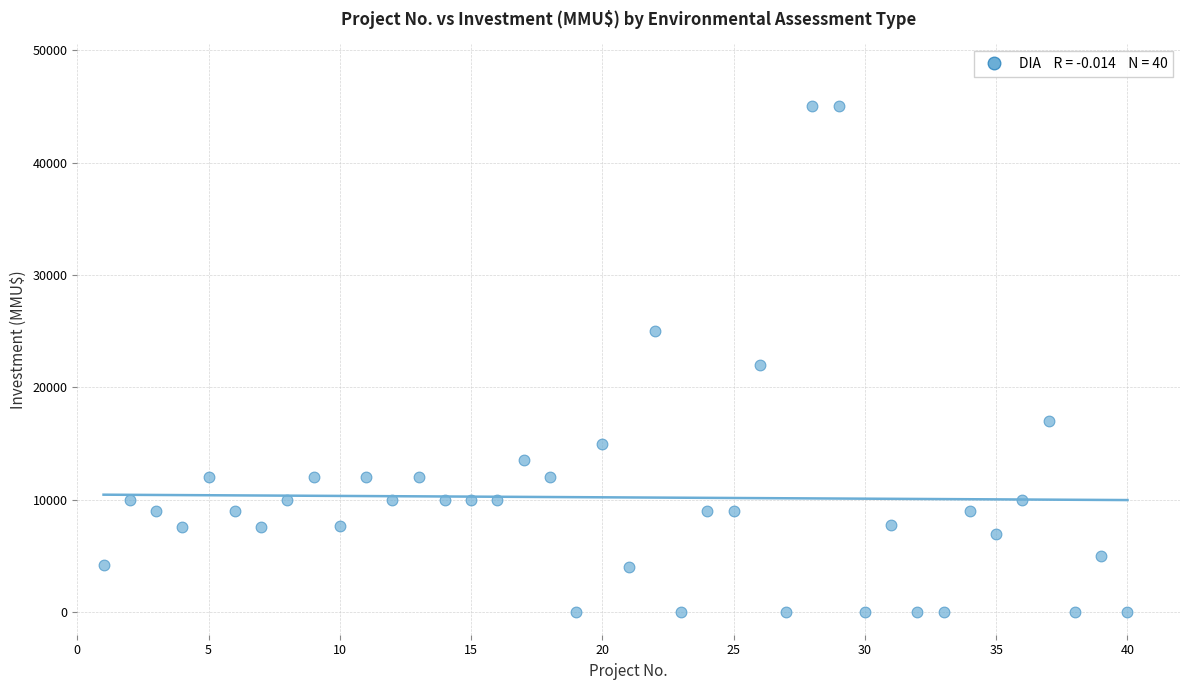

What is the range of Y values (max minus min)?

45000